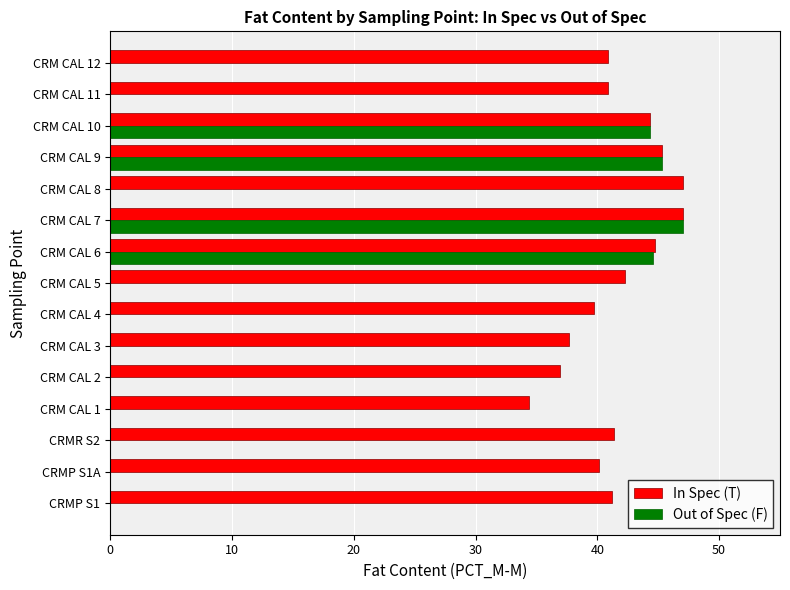

What is the sum of the In Spec (T) values at CRM CAL 10 and CRM CAL 8?

91.3